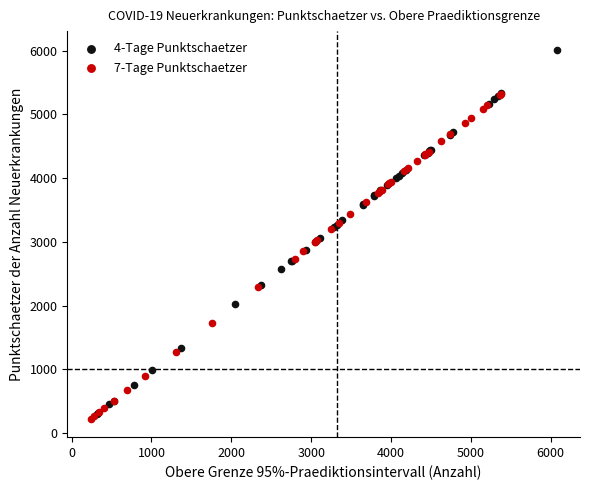

Which series contains the lowest Y value?

7-Tage Punktschaetzer